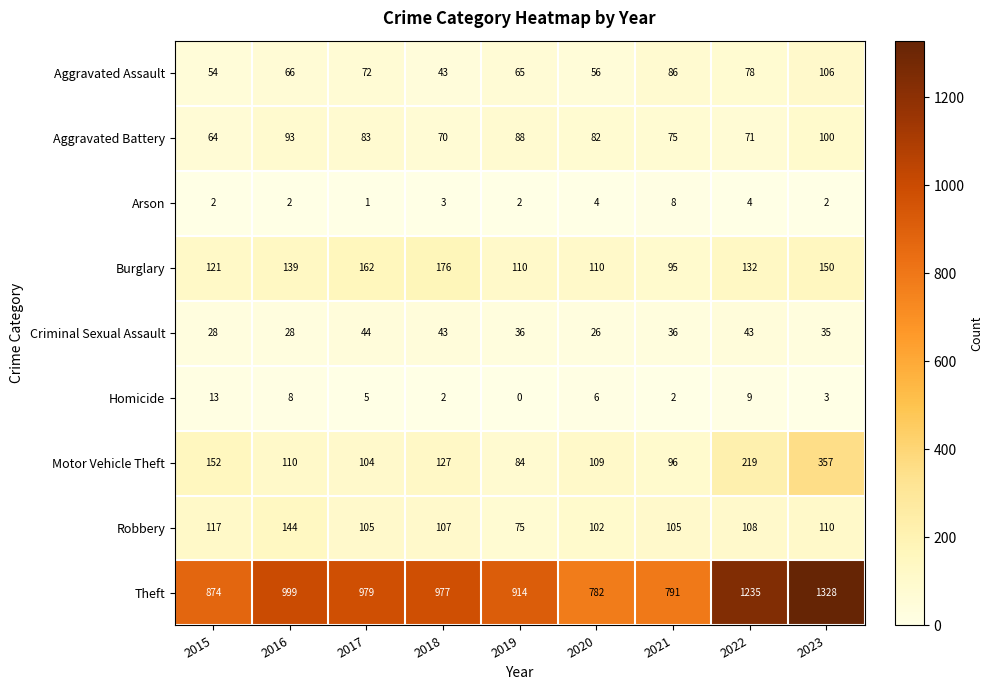

Is it true that Aggravated Assault equals 66 at 2016?

True